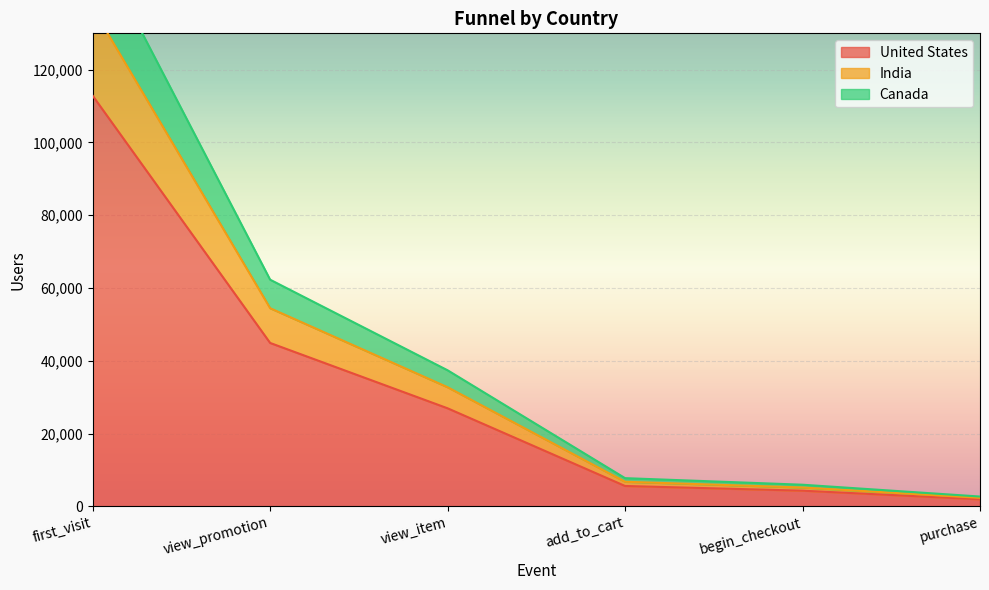

How many data points in United States are less than 26953?

3